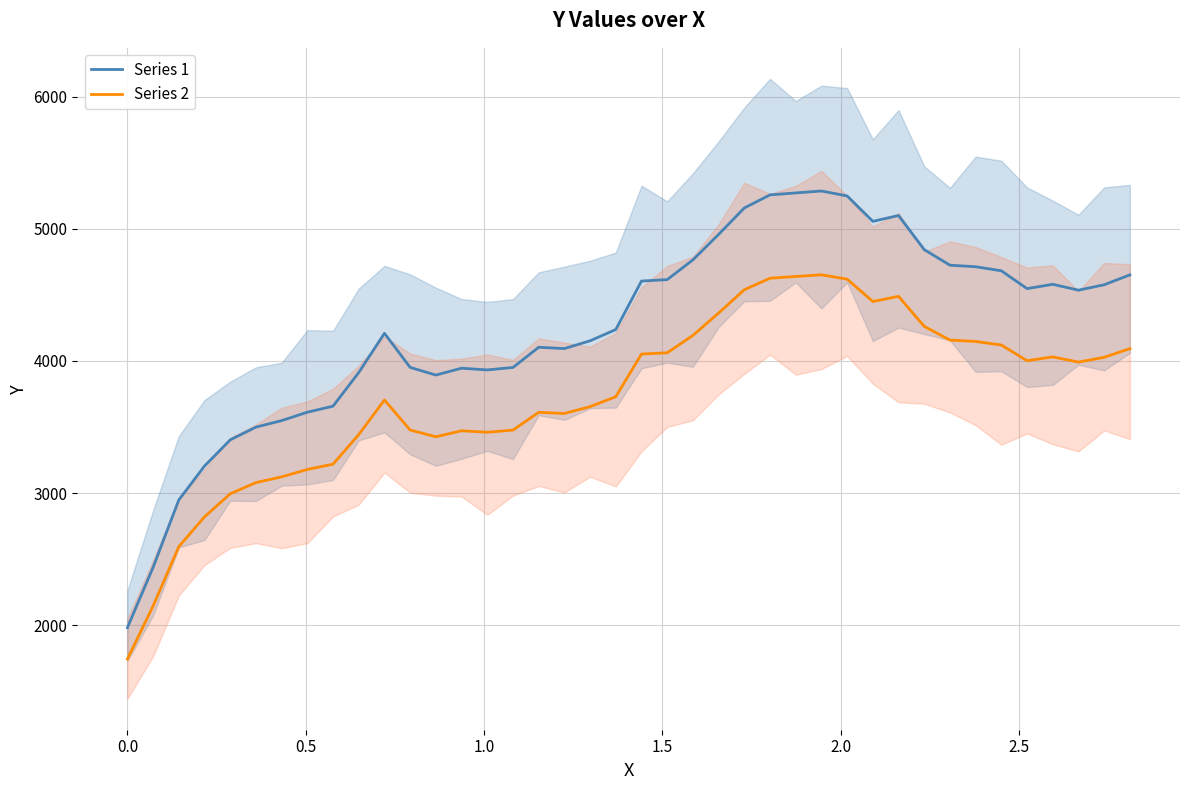

What is the maximum value for Series 1?

5286.1